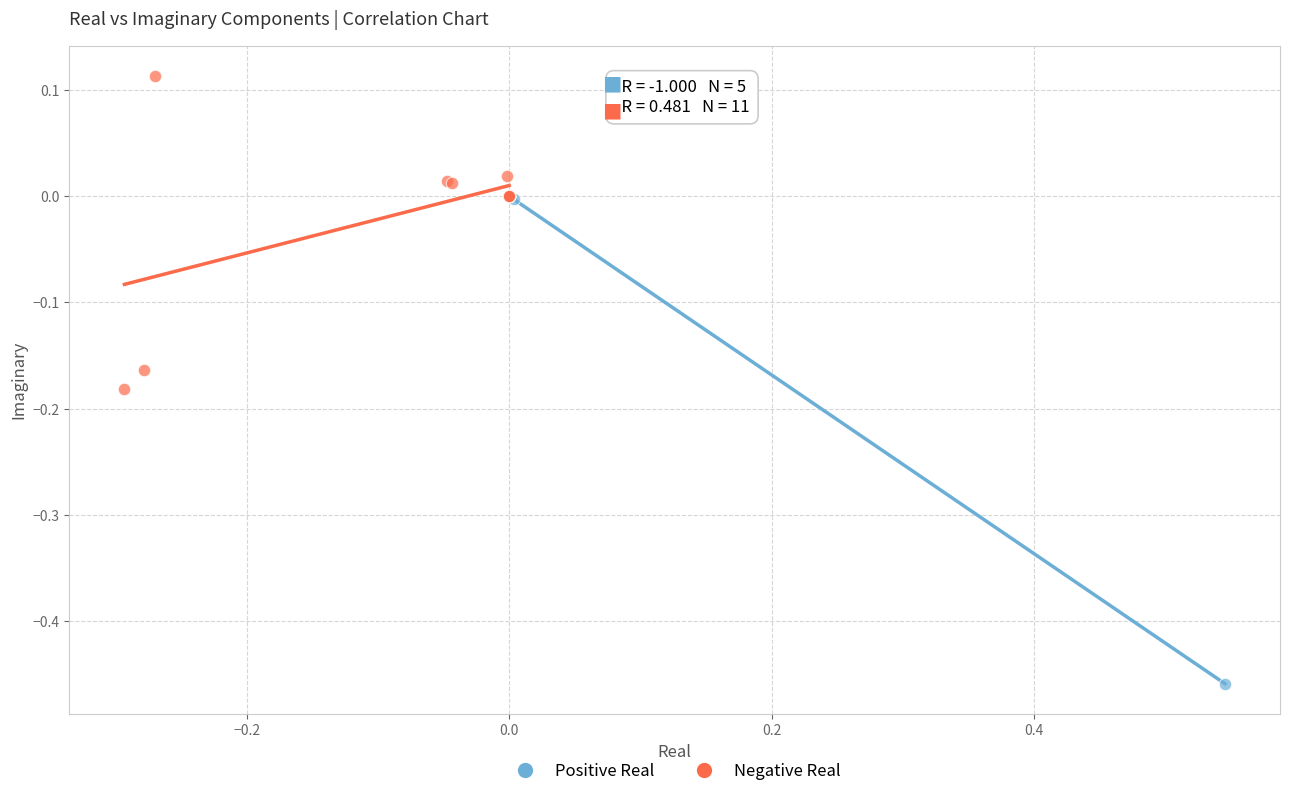

Which series has the largest Y range (max minus min)?

Positive Real